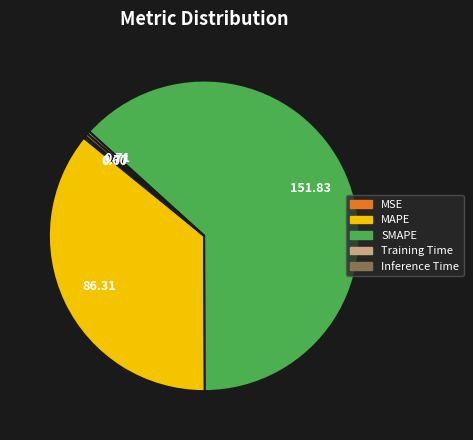

Which slice is the largest?

SMAPE